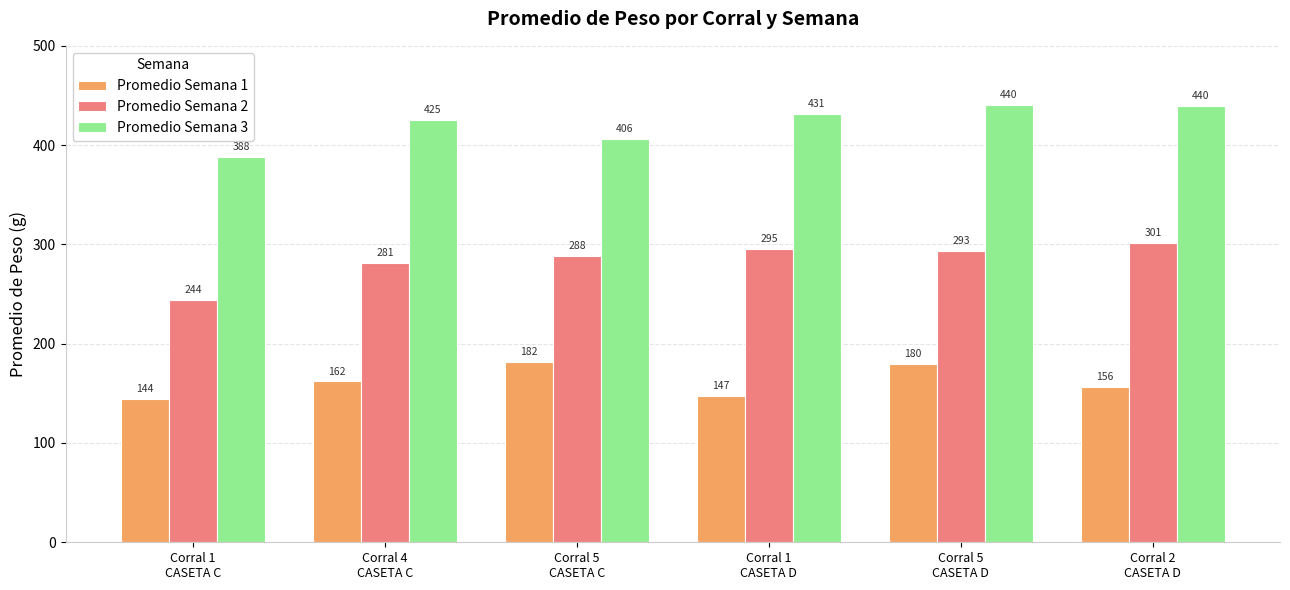

List the series in order of their overall mean, lowest first.

Promedio Semana 1, Promedio Semana 2, Promedio Semana 3